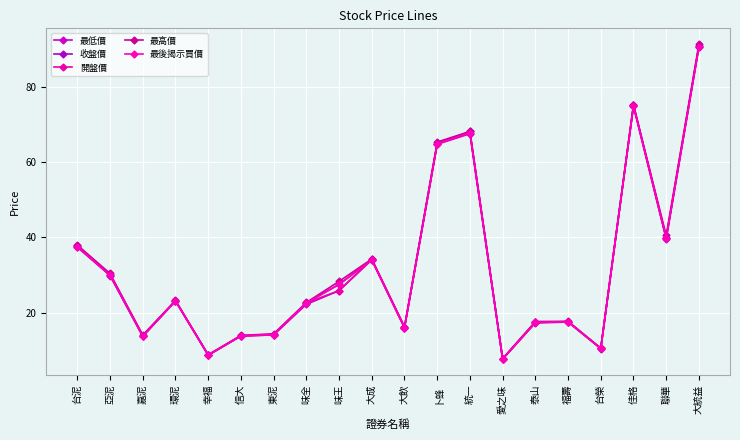

True or false: 最後揭示買價 has more than 0 points higher than both neighbors.

True